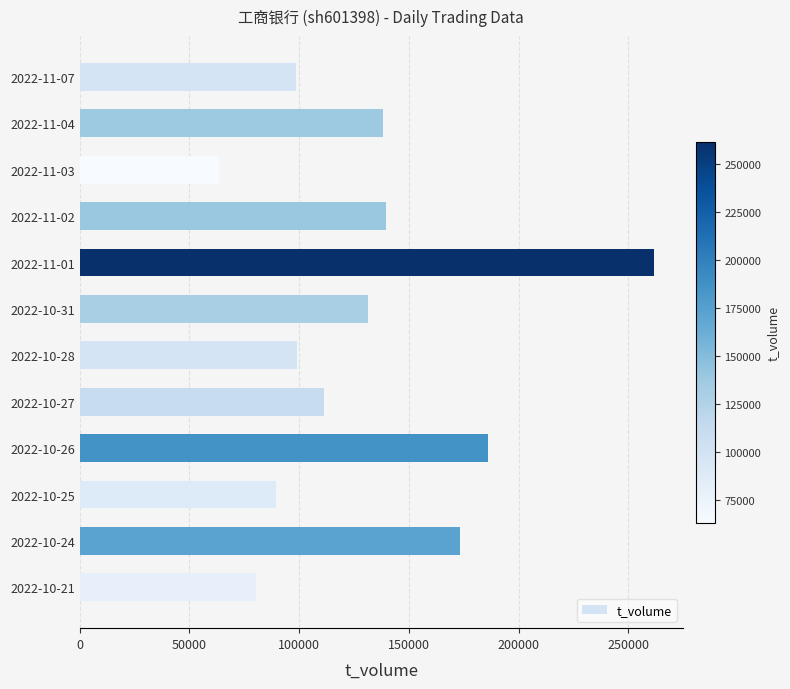

What is the maximum value shown in the chart?

261781